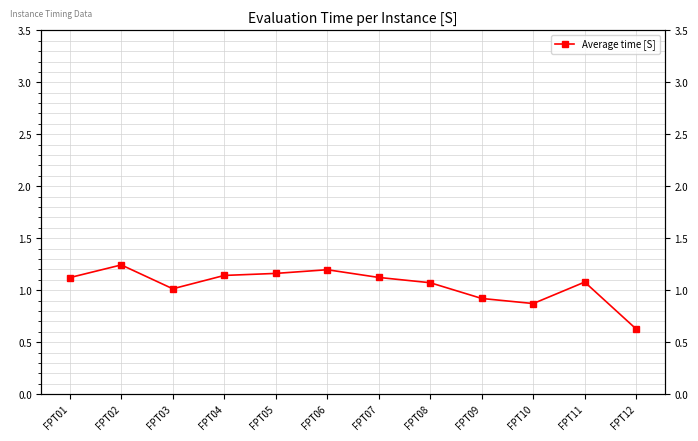

What is the greatest value displayed?

1.2